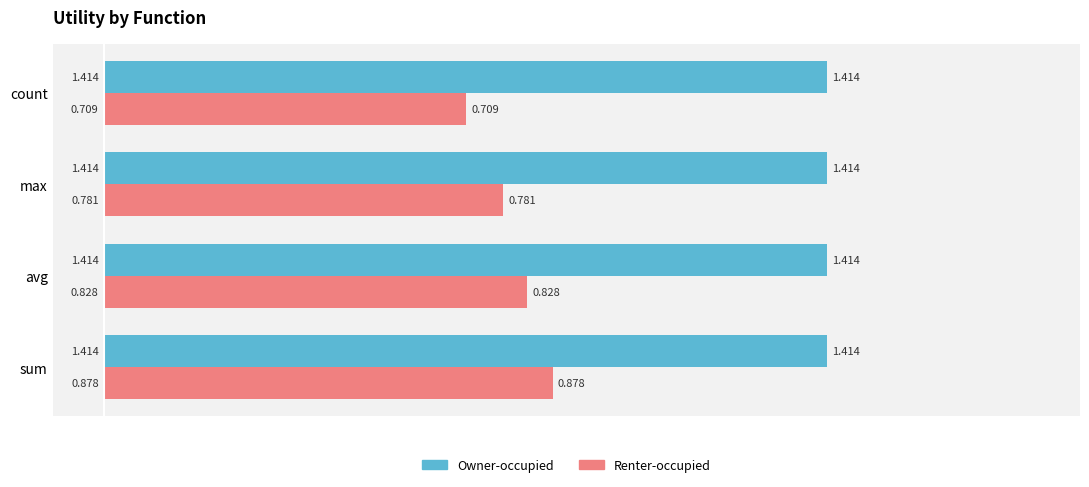

Rank the series by their average value, from highest to lowest.

Owner-occupied, Renter-occupied